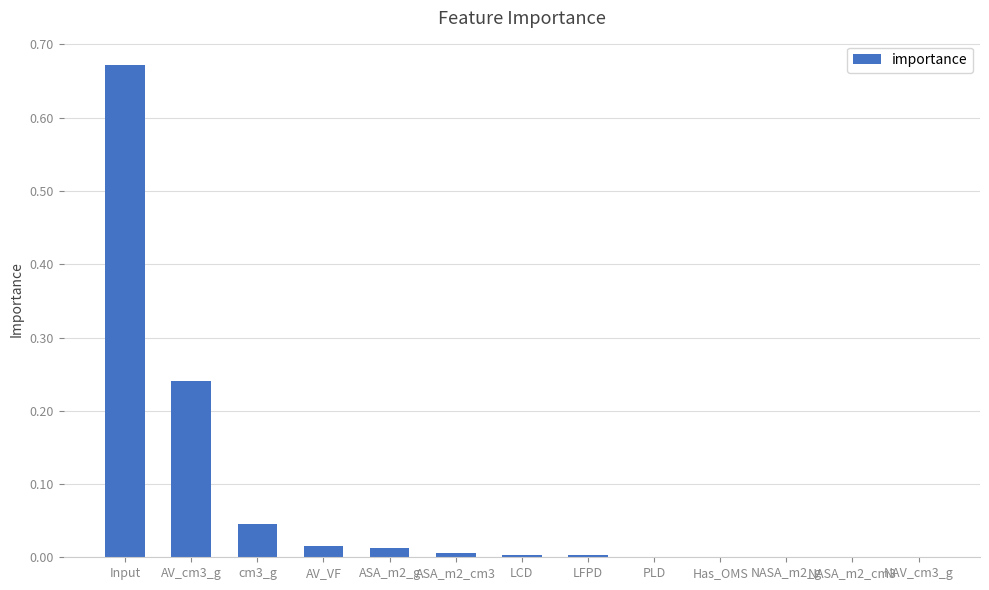

What is the sum of all values?

1.0